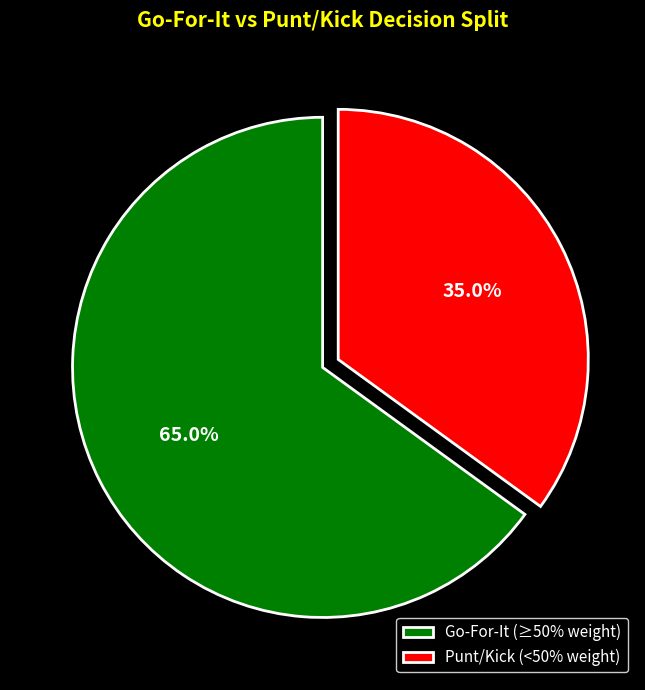

What portion of the pie excludes Go-For-It (≥50% weight)?

35.0%